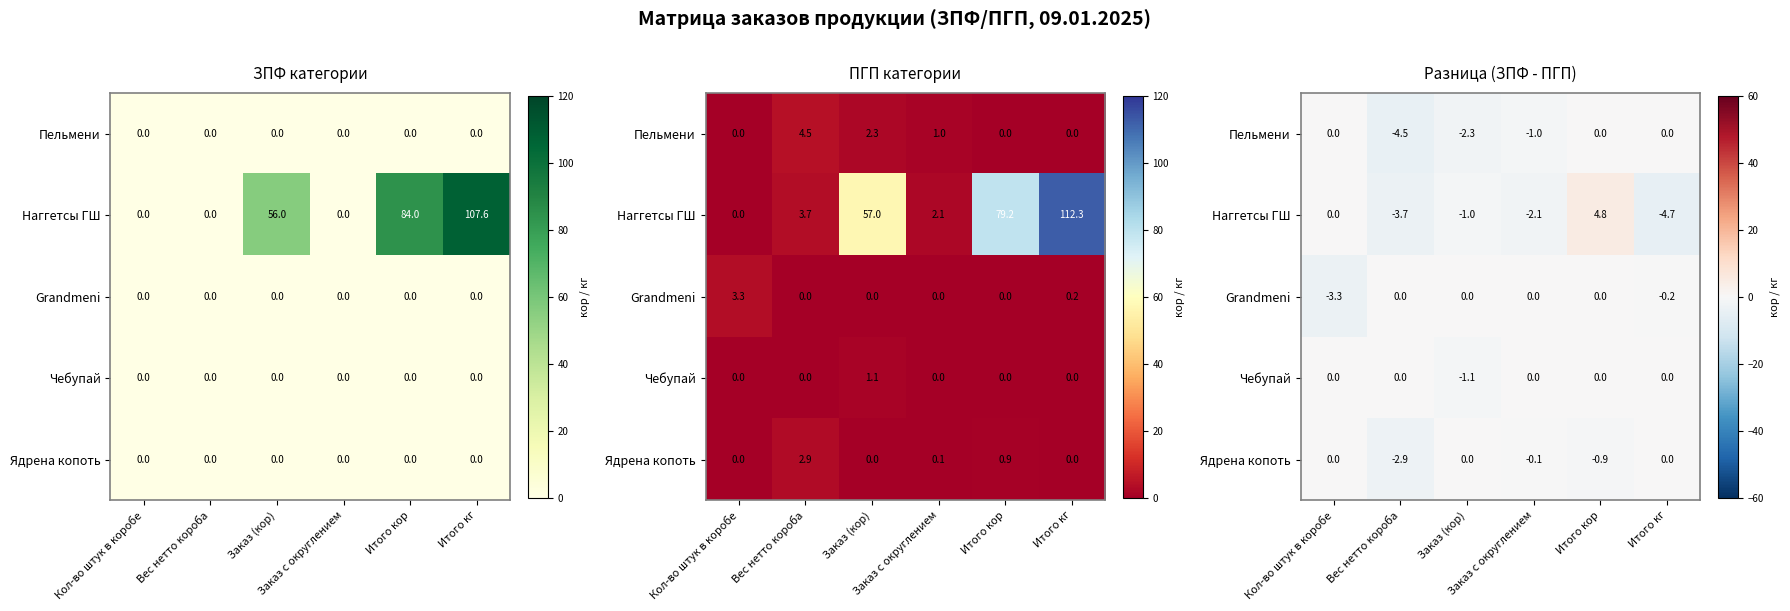

Is it true that Наггетсы ГШ equals 0.0 at Кол-во штук в коробе?

True